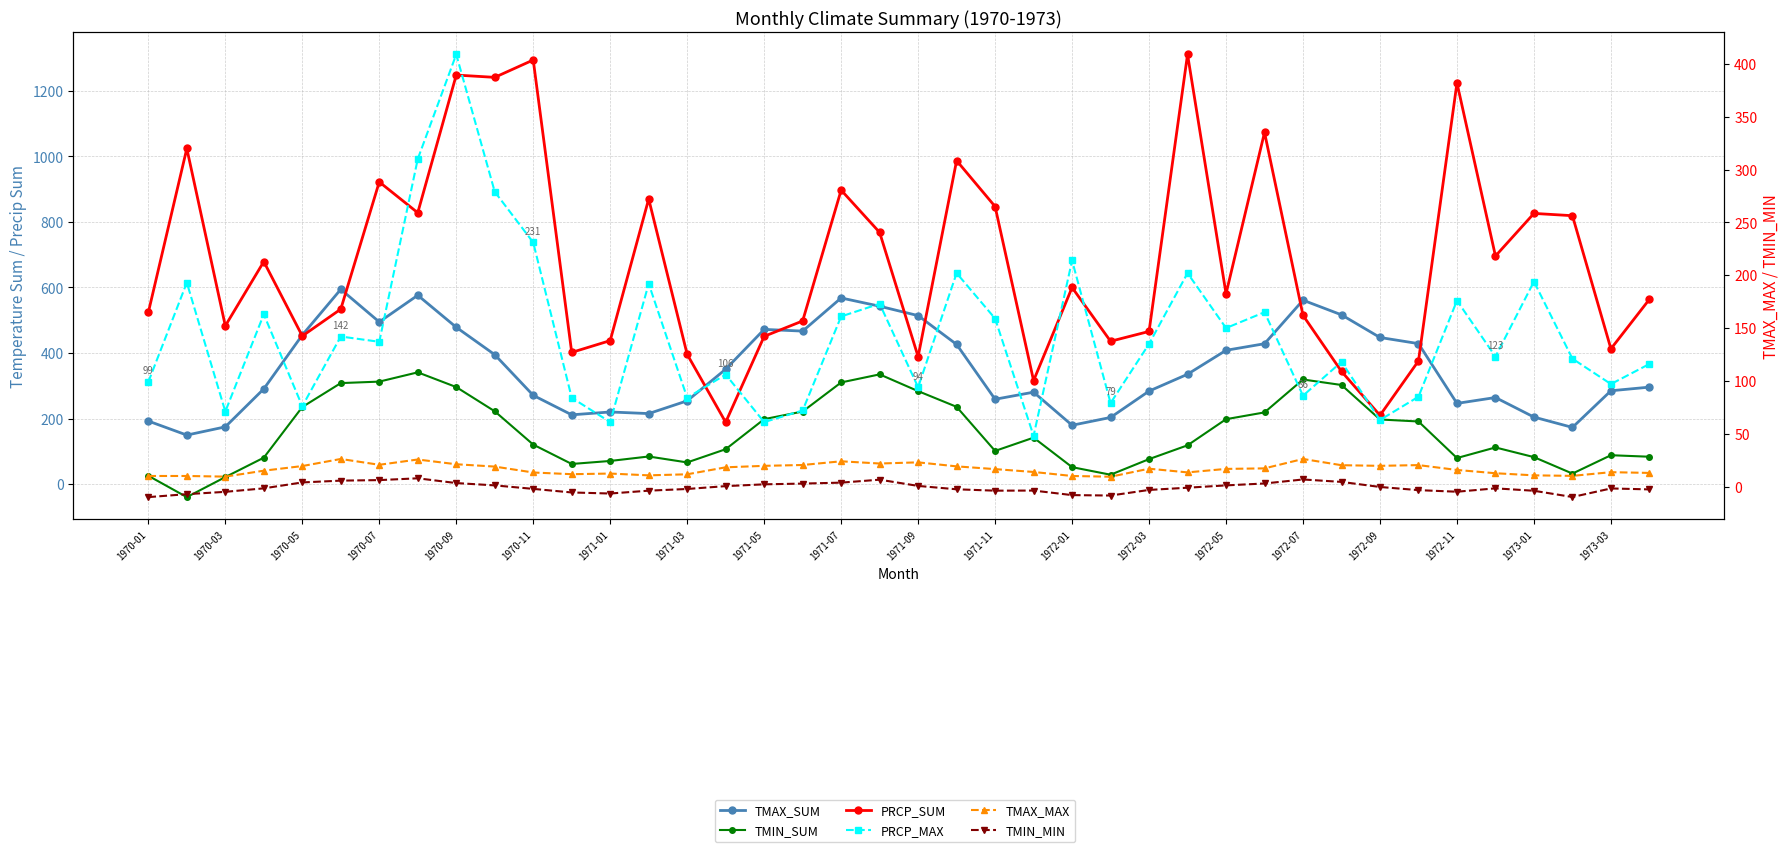

What is the difference between the maximum and minimum values in the TMIN_SUM series?

380.6